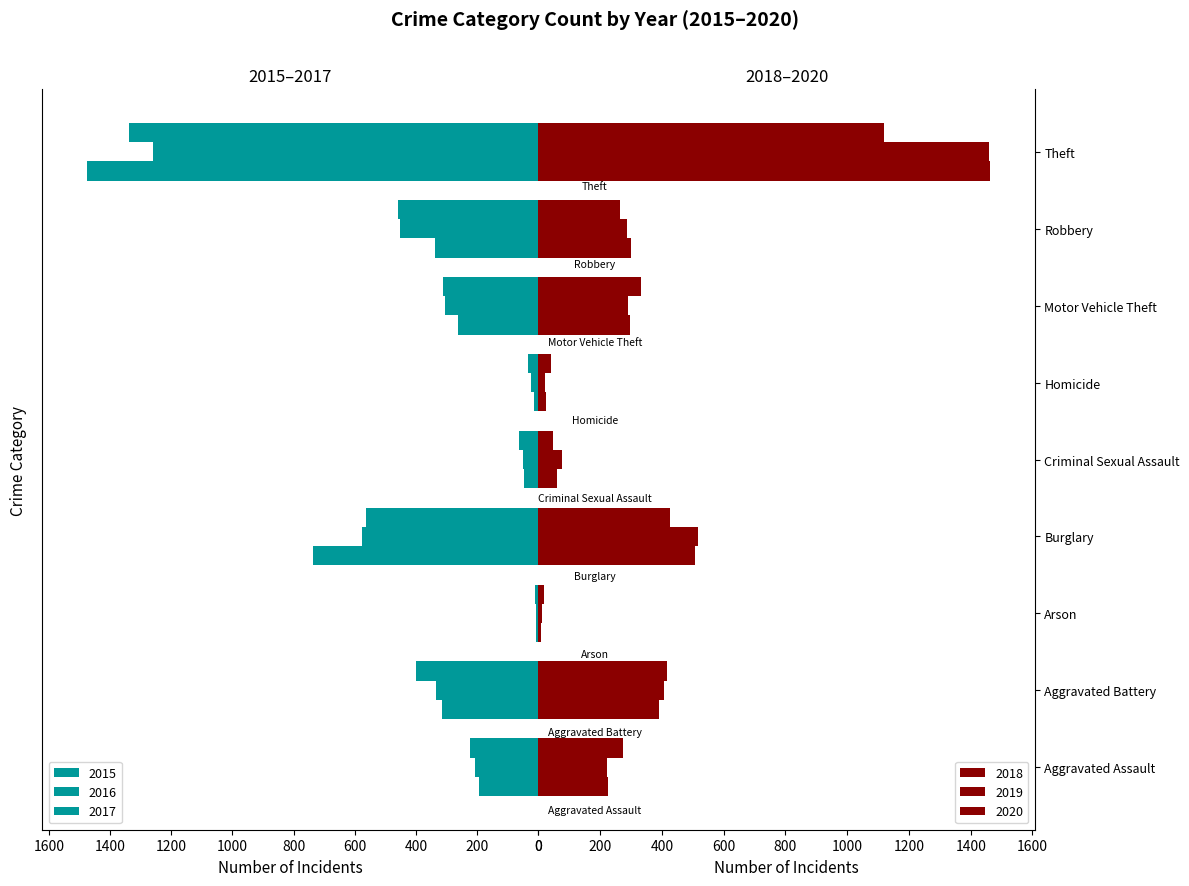

What is the label of the 7th bar from the right?

Arson